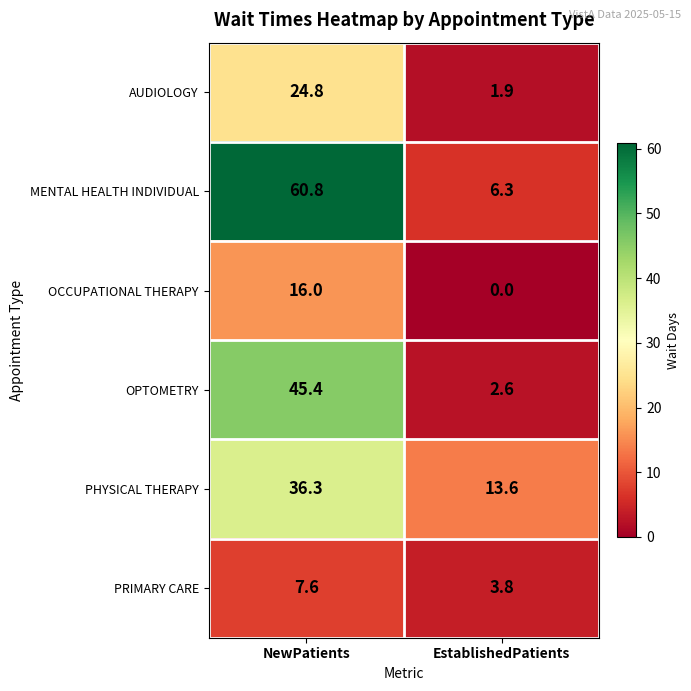

Read the PRIMARY CARE value at EstablishedPatients.

3.8